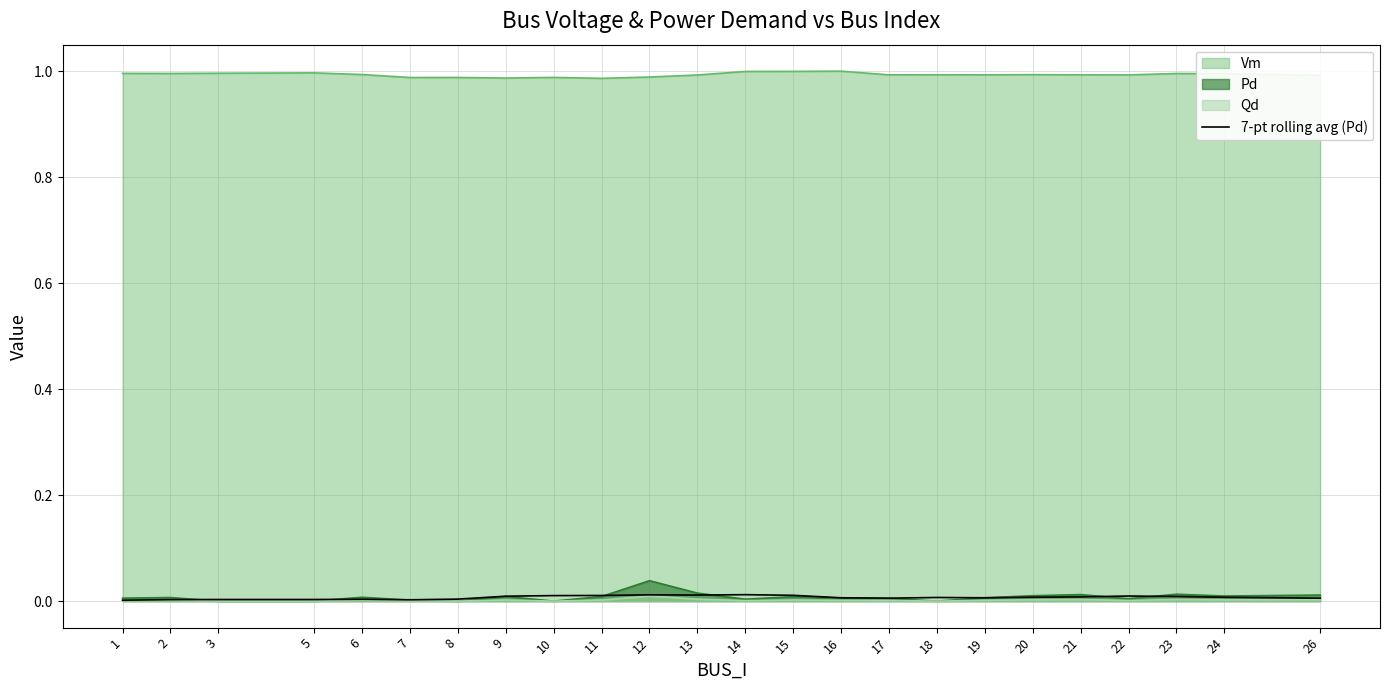

Is the value of Pd at 5 greater than the value of Vm at 14?

No